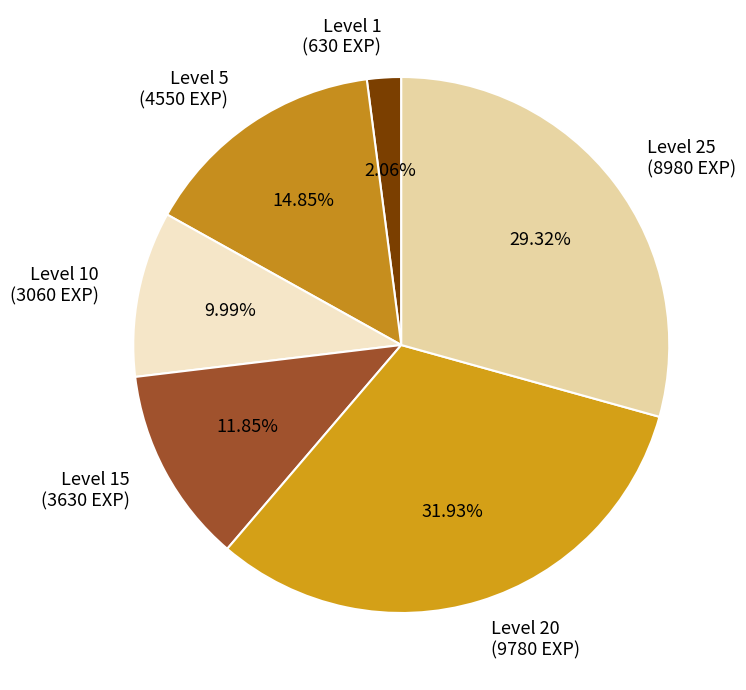

Is there any slice that represents more than half of the pie?

No